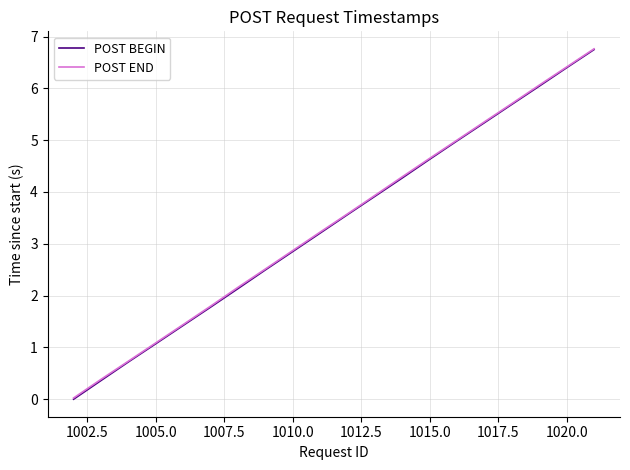

How many lines are shown in the chart?

2